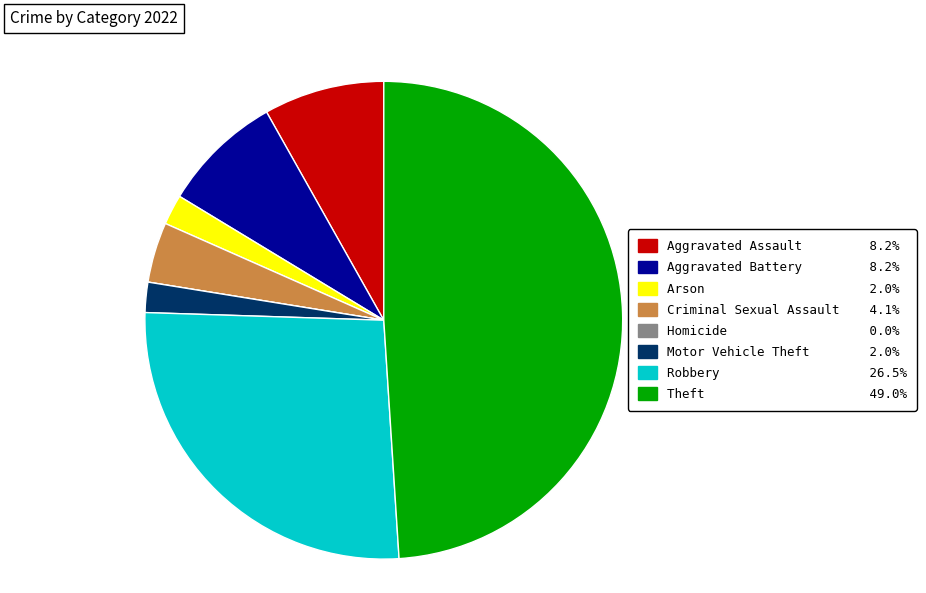

Is the sum of Theft and Arson greater than half?

Yes